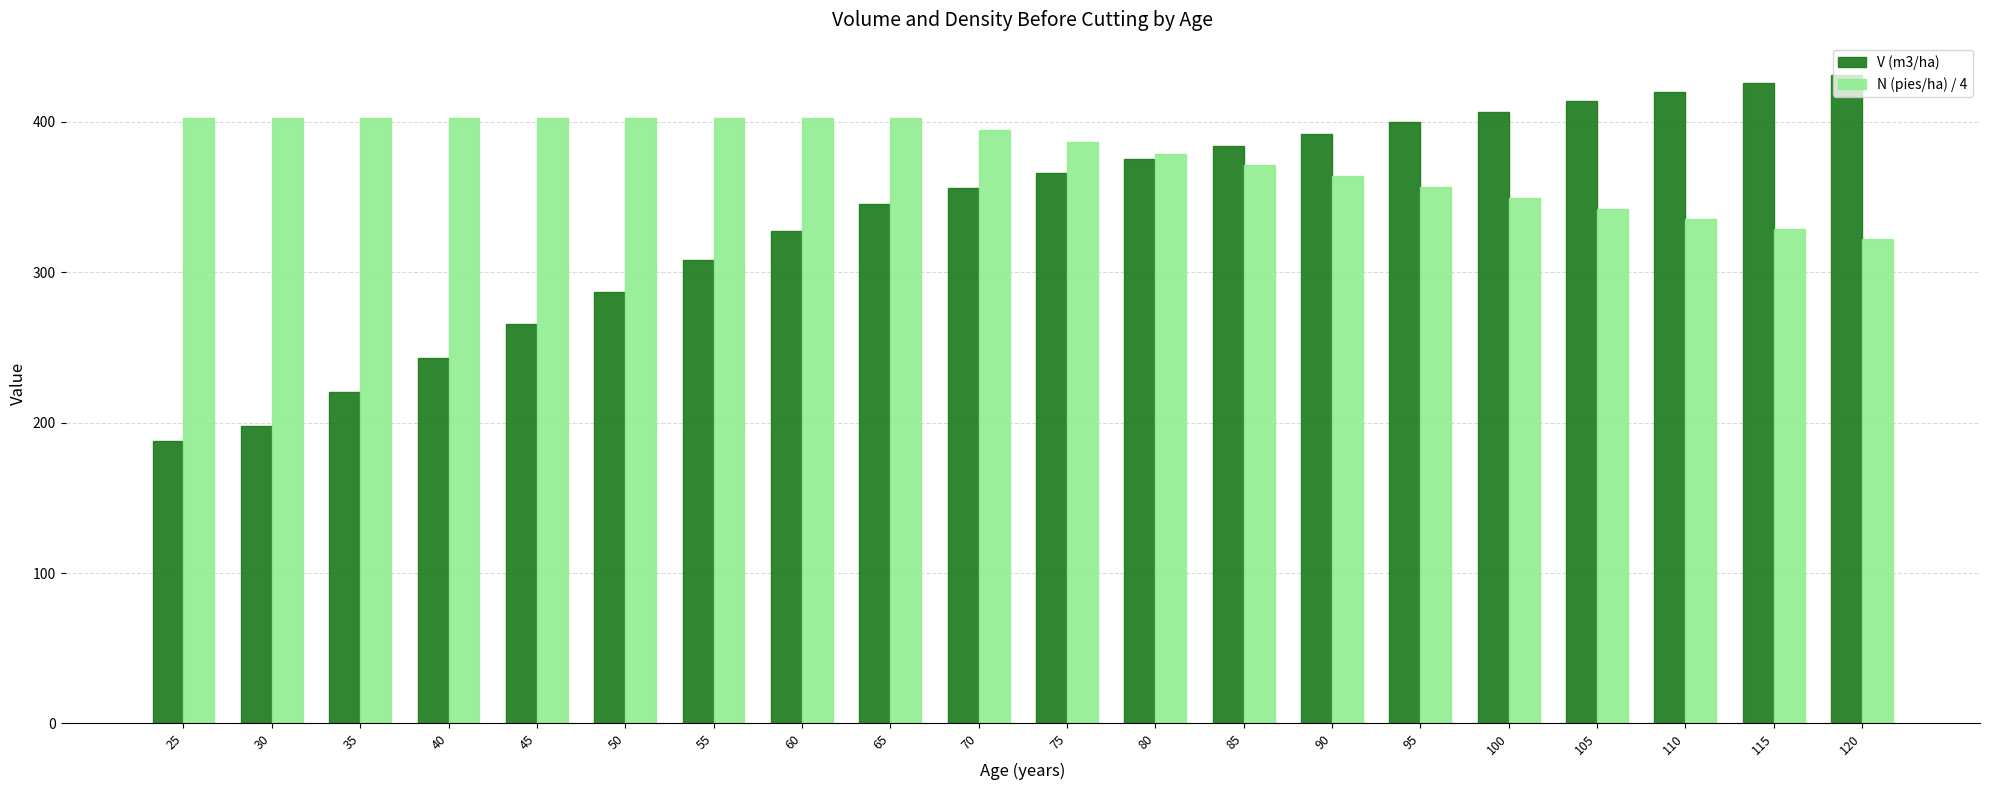

Which series has the widest spread of values?

V (m3/ha)